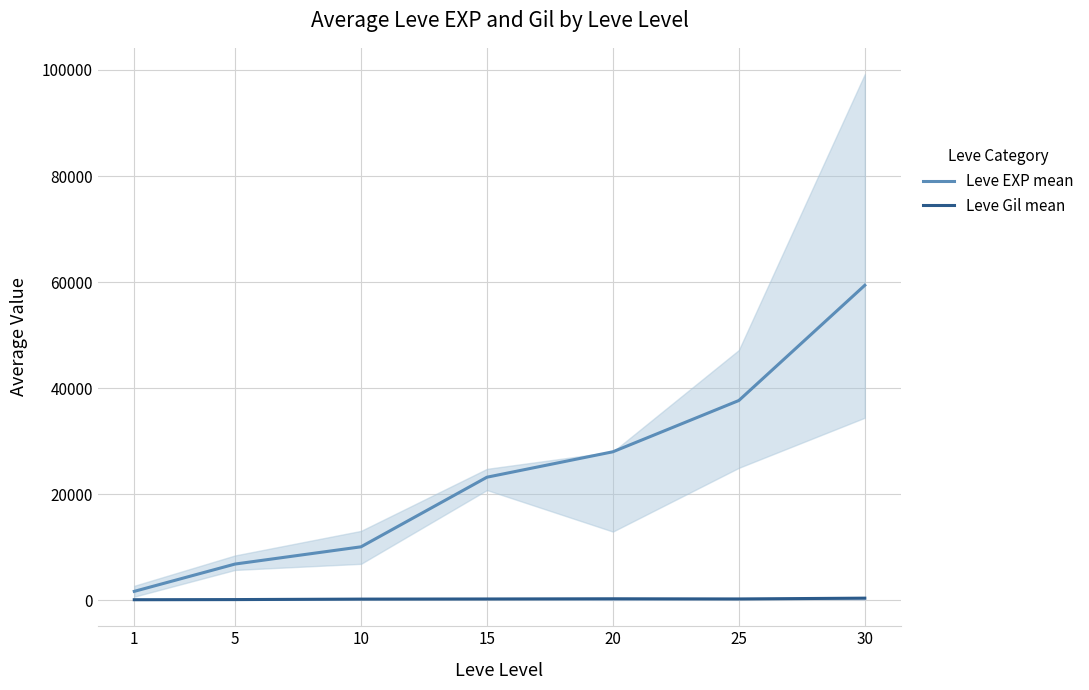

What is the difference between the Leve Gil mean values at 10 and 15?

24